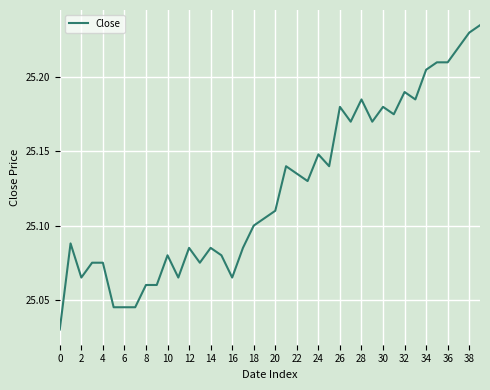

What is the difference between the maximum and minimum values?

0.2